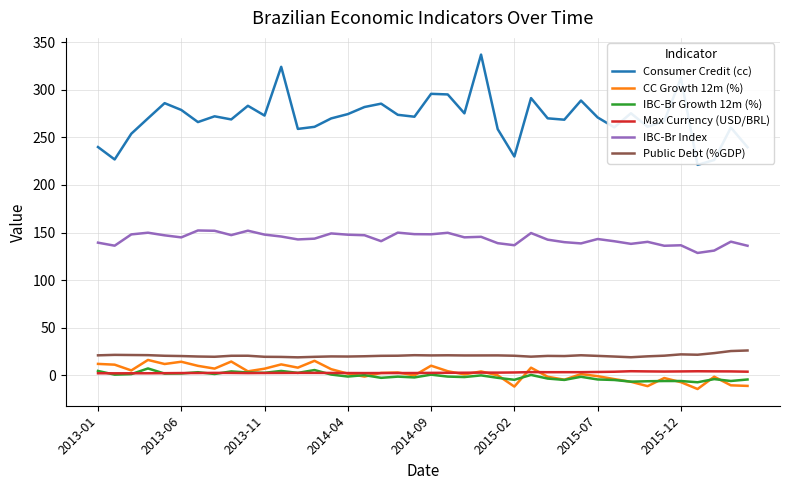

What is the greatest value displayed?

337.0